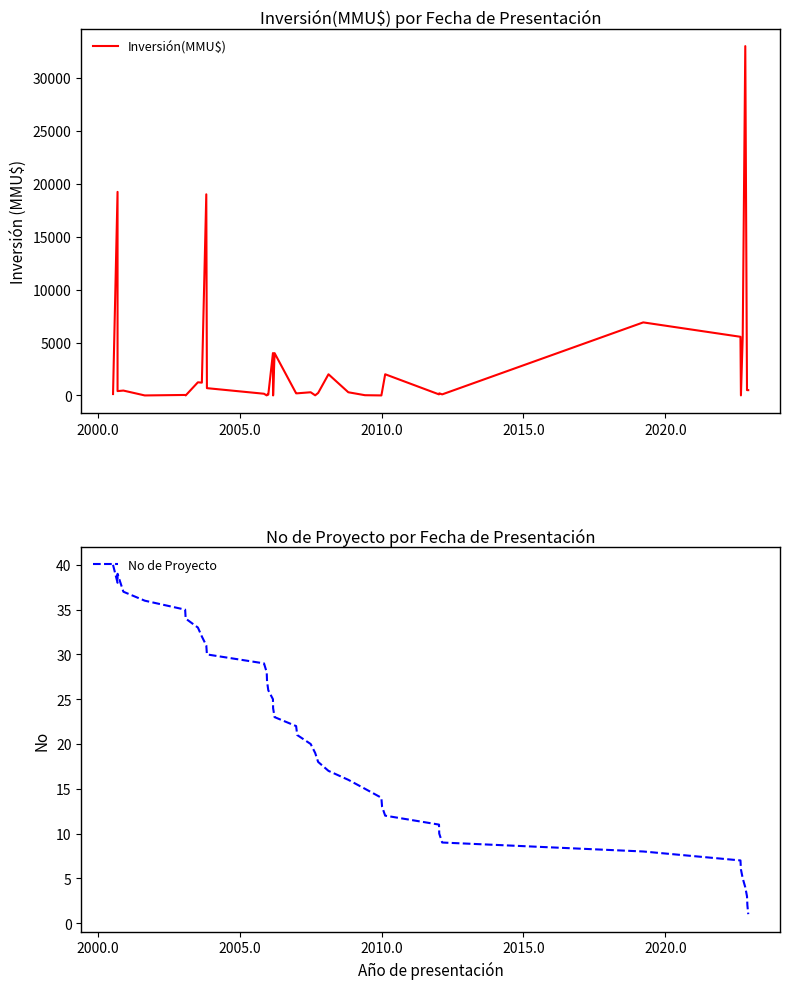

How many interior local peaks does the No de Proyecto series have?

1